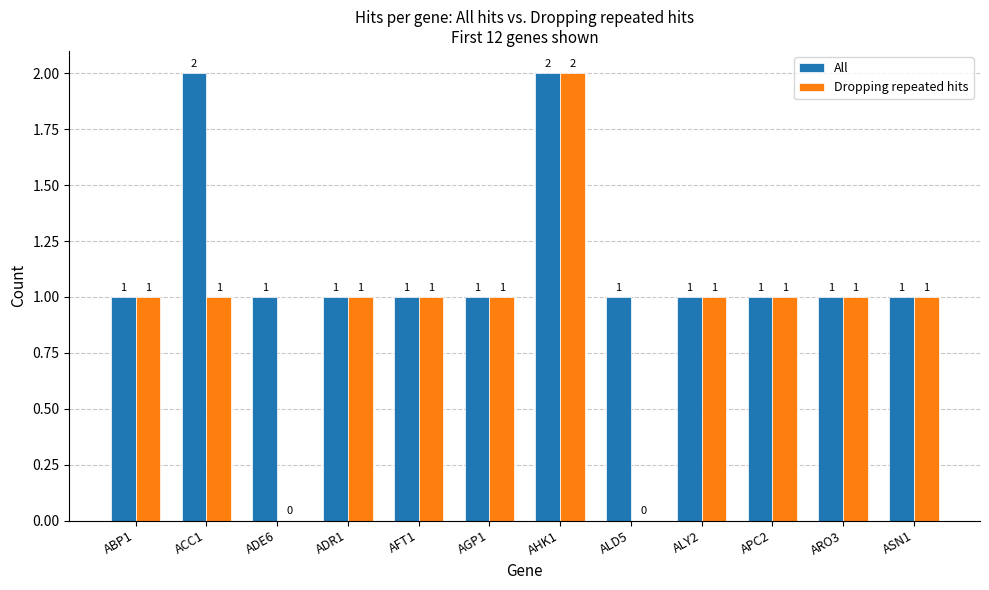

What is the highest value of the All series?

2